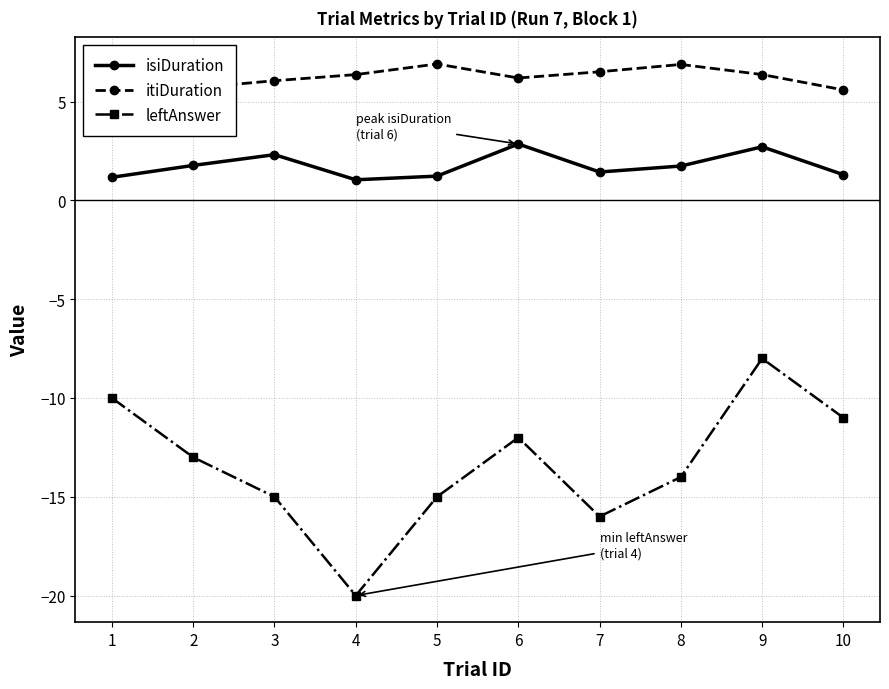

What value does the leftAnswer series have at 6?

-12.0